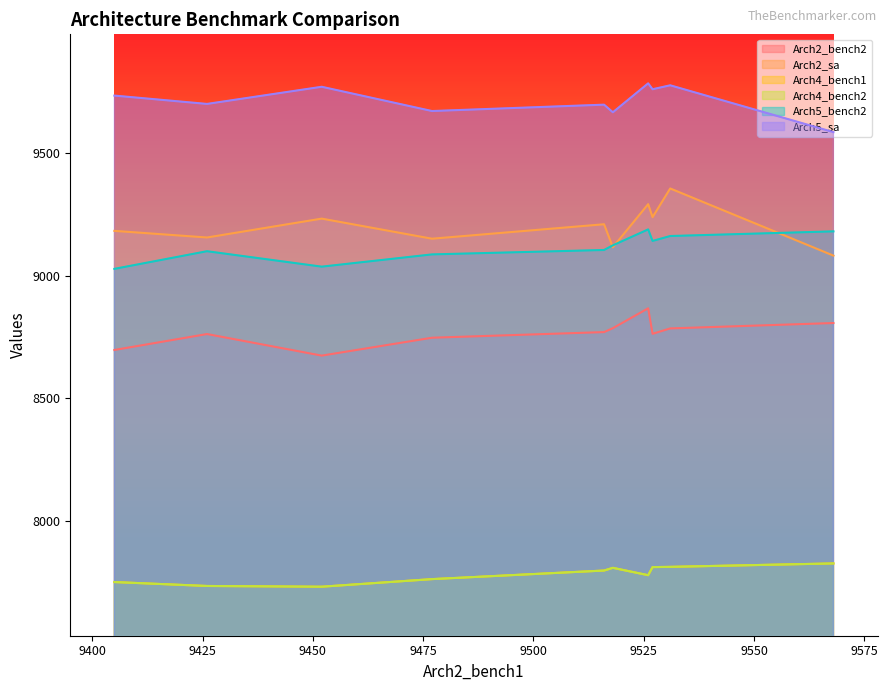

What is the difference between the highest and lowest values at 3?

1901